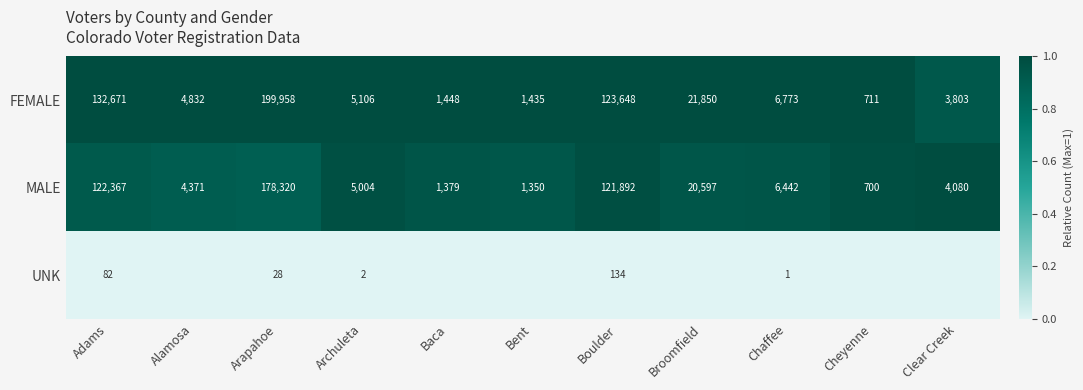

The FEMALE series shows 7555 at Archuleta. True or false?

False